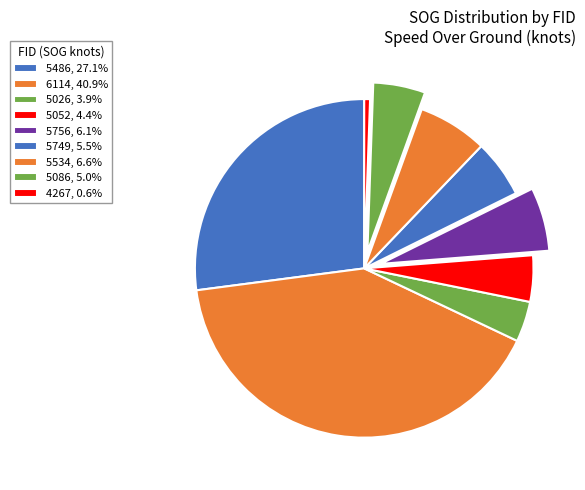

Which slice is the largest?

6114